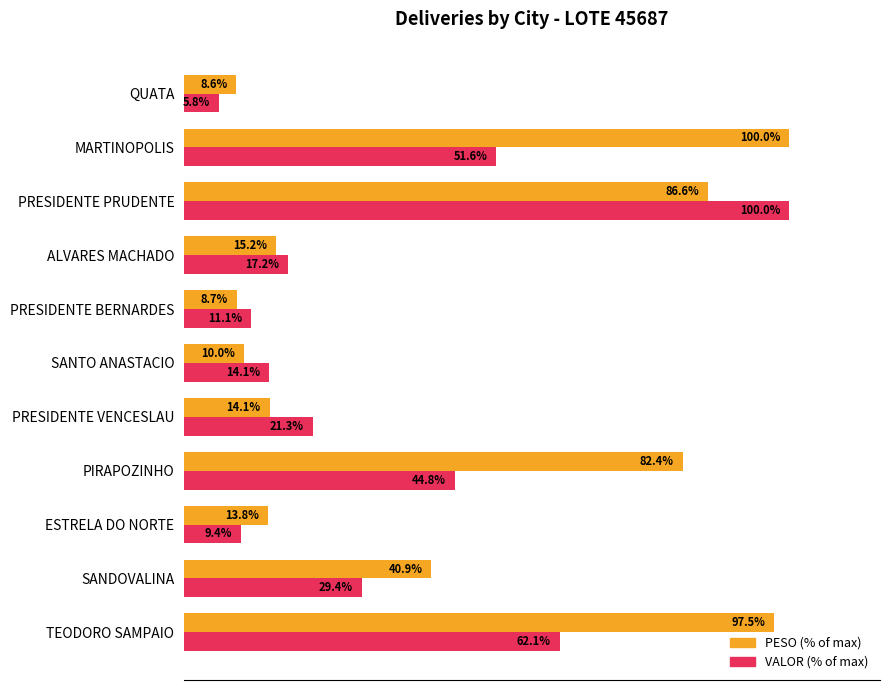

Rank the categories by PESO (% of max) value from lowest to highest.

QUATA, PRESIDENTE BERNARDES, SANTO ANASTACIO, ESTRELA DO NORTE, PRESIDENTE VENCESLAU, ALVARES MACHADO, SANDOVALINA, PIRAPOZINHO, PRESIDENTE PRUDENTE, TEODORO SAMPAIO, MARTINOPOLIS